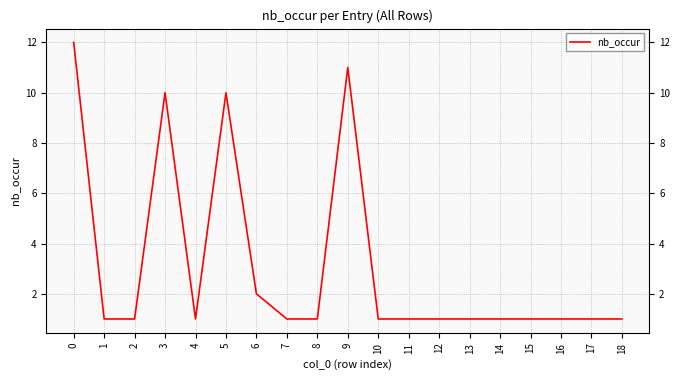

What is the sum of the values at 5 and 0?

22